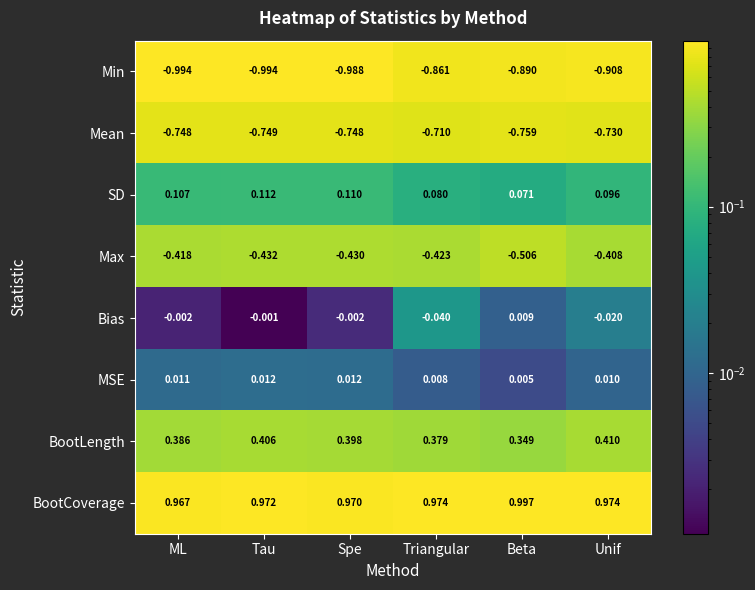

At Tau, list the series in order from smallest to largest.

Min, Mean, Max, Bias, MSE, SD, BootLength, BootCoverage